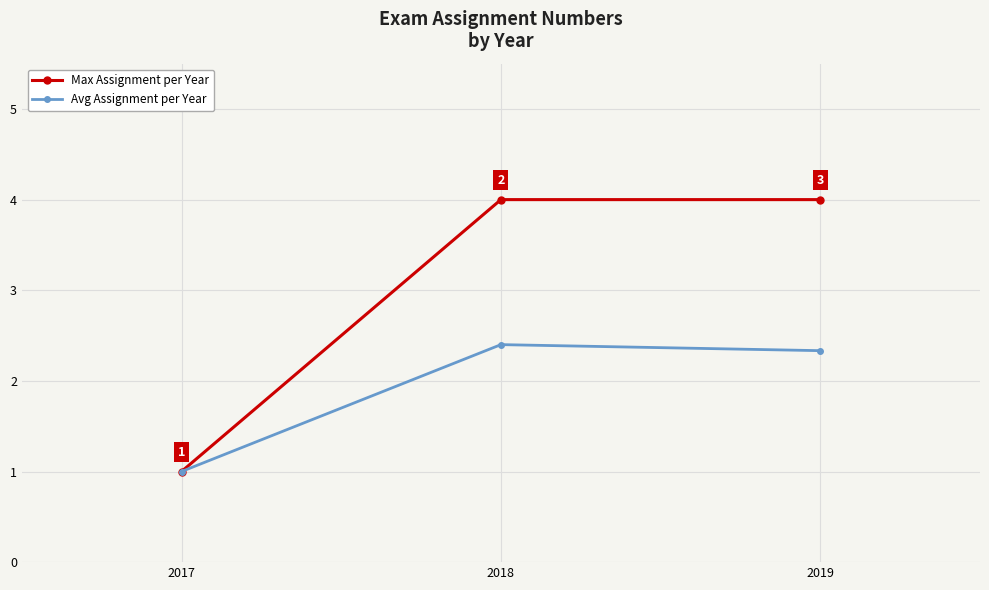

Which series has the widest spread of values?

Max Assignment per Year